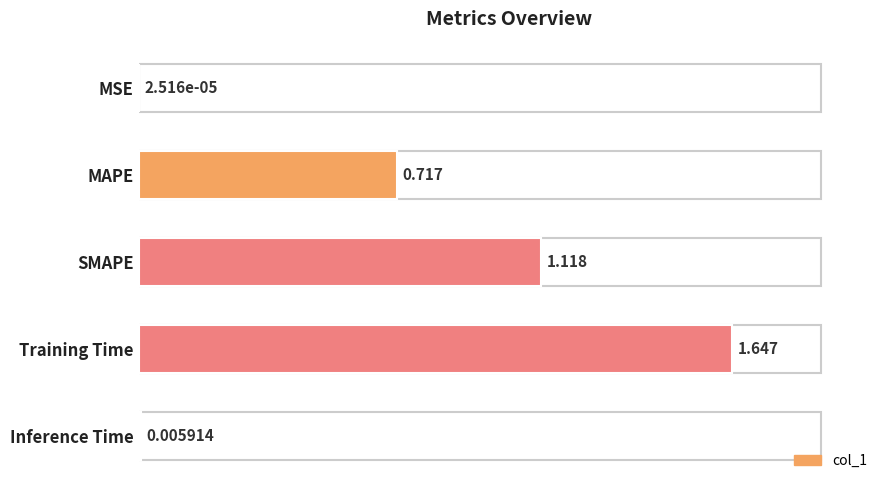

Which has a higher value, Inference Time or MSE?

Inference Time